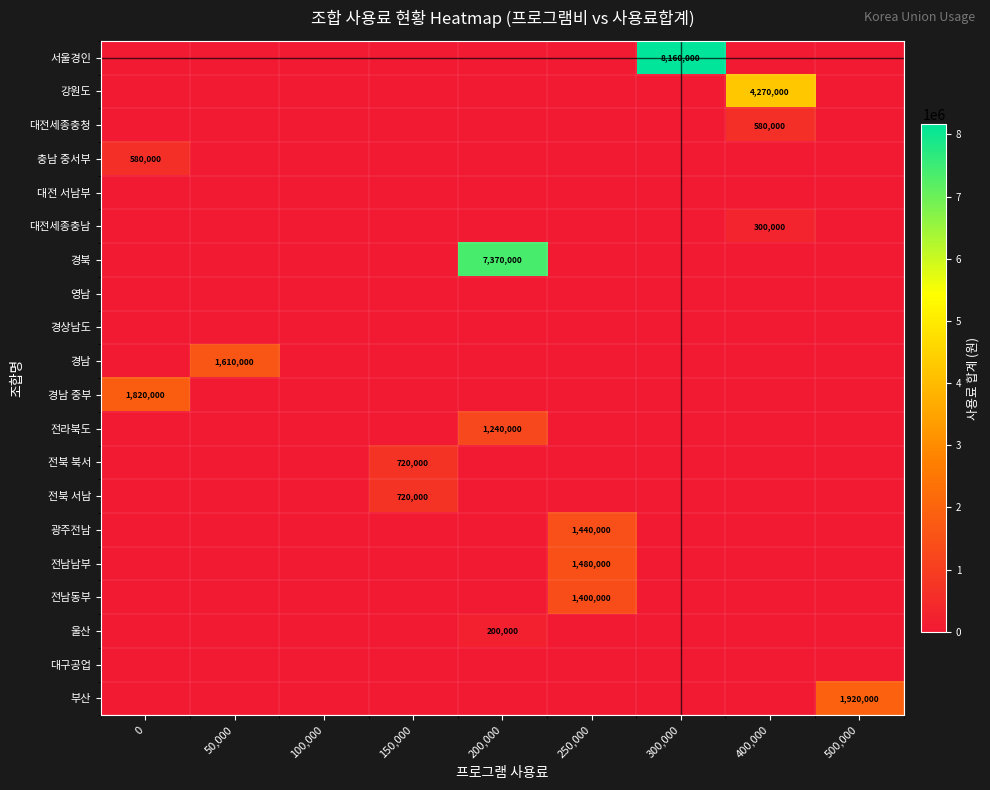

The value of 대전세종충남 at 400,000 is 300000. True or false?

True